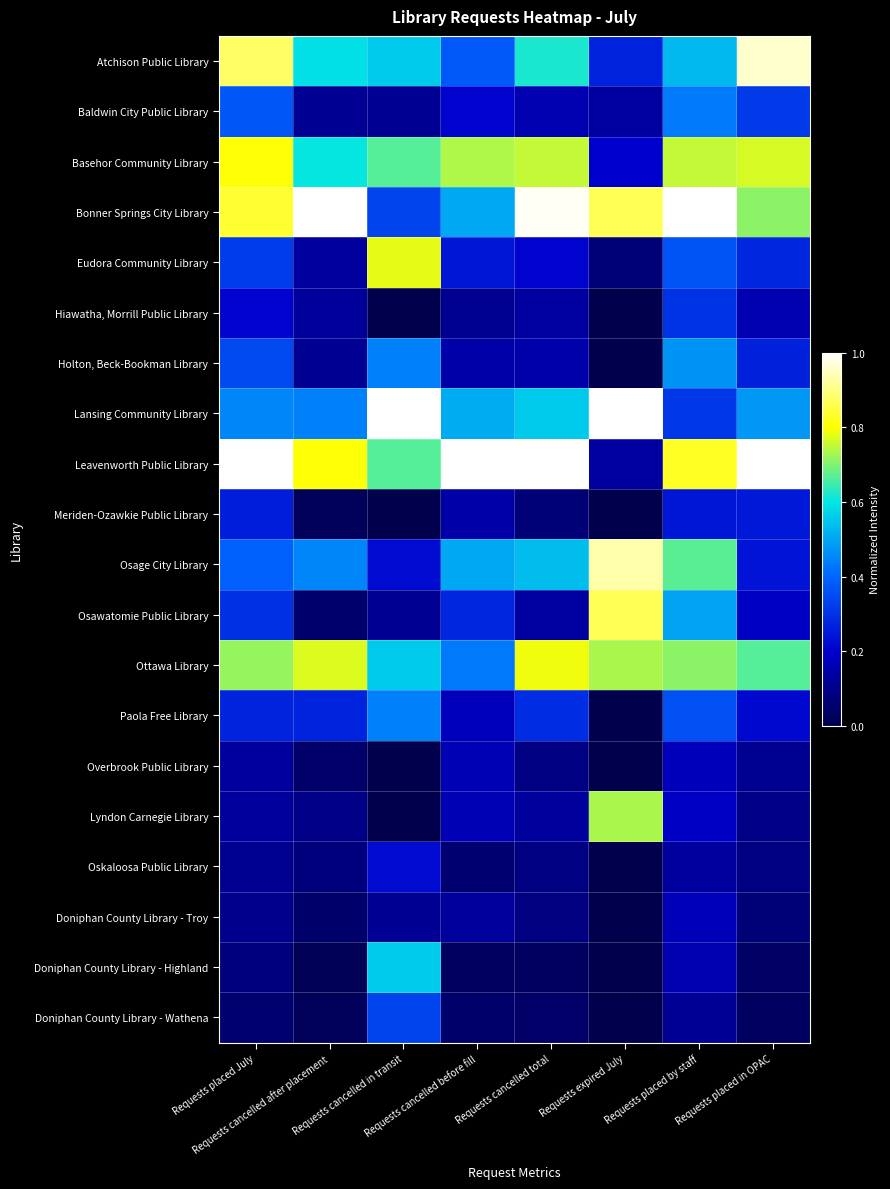

Which series has the largest total across all categories?

Leavenworth Public Library